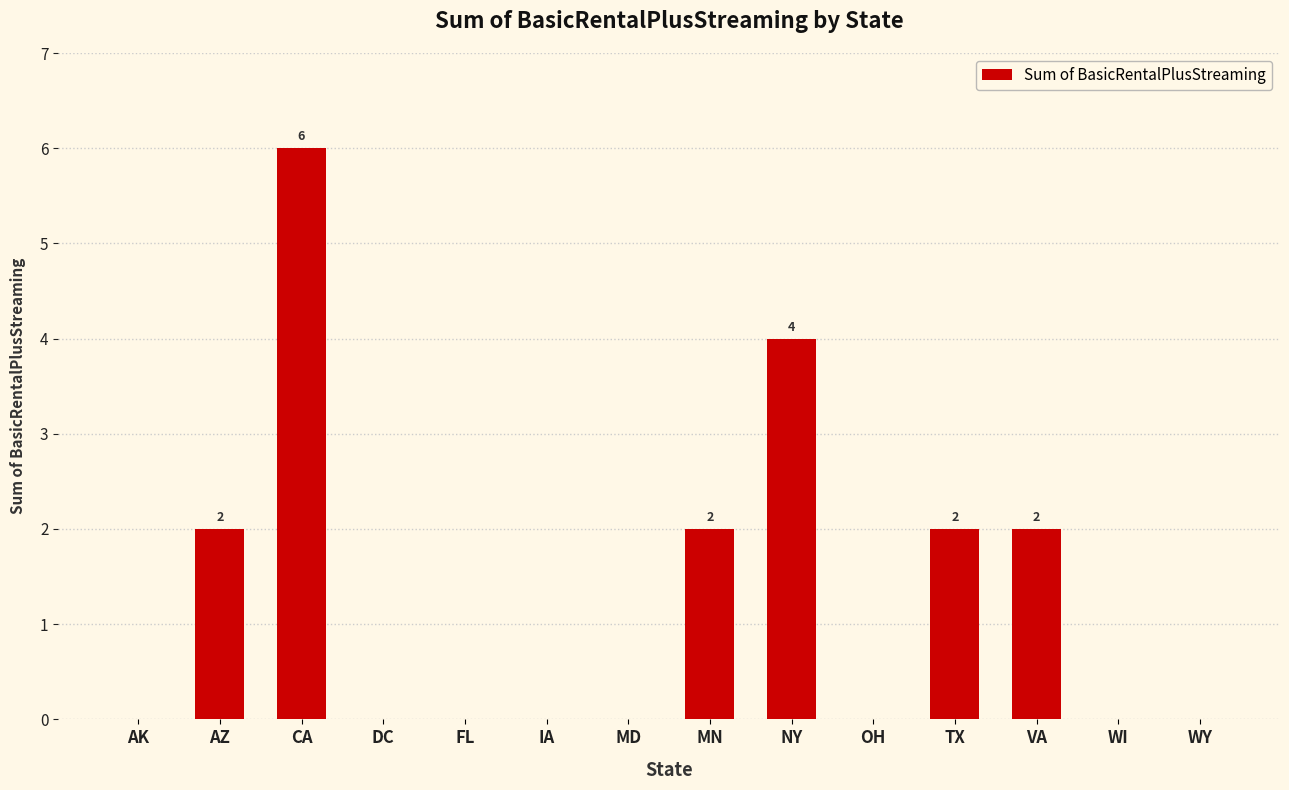

What is the maximum value shown in the chart?

6